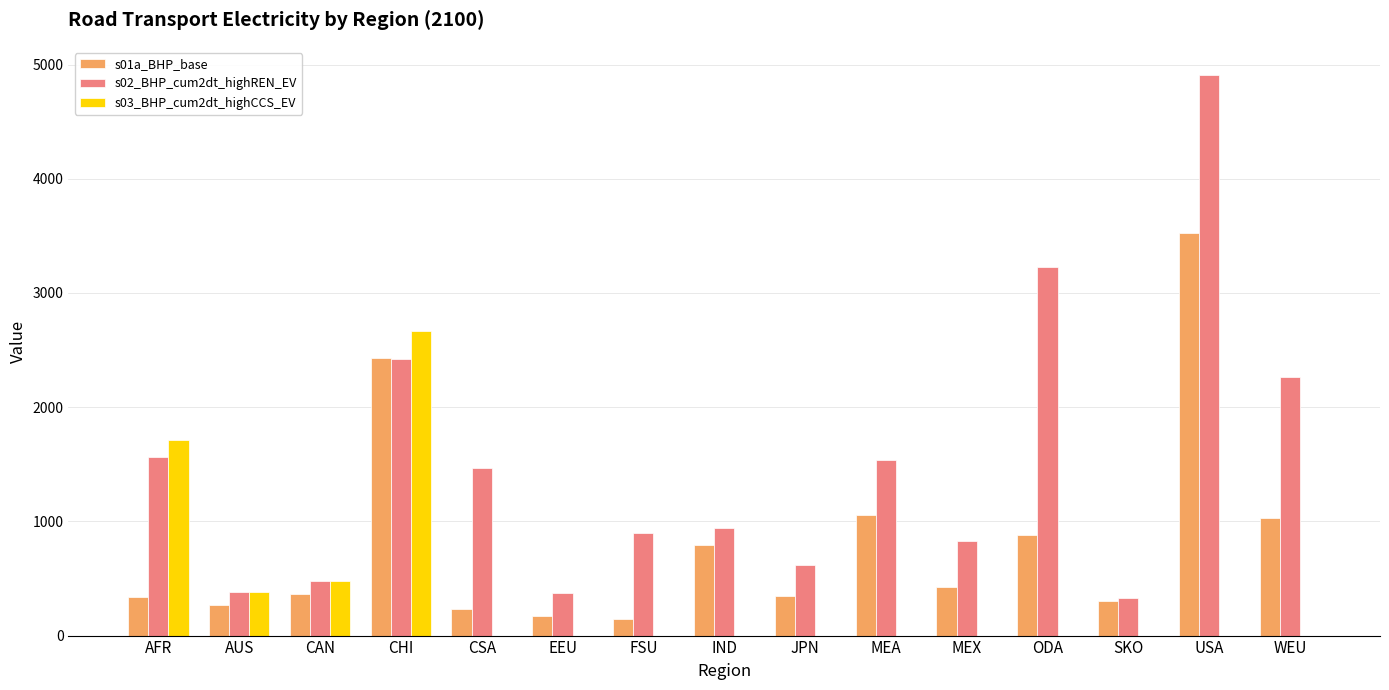

True or false: s01a_BHP_base has a value of 147.8 at CAN.

False